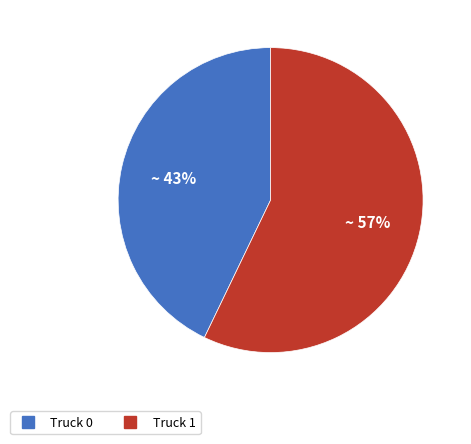

Between Truck 1 and Truck 0, which is larger?

Truck 1